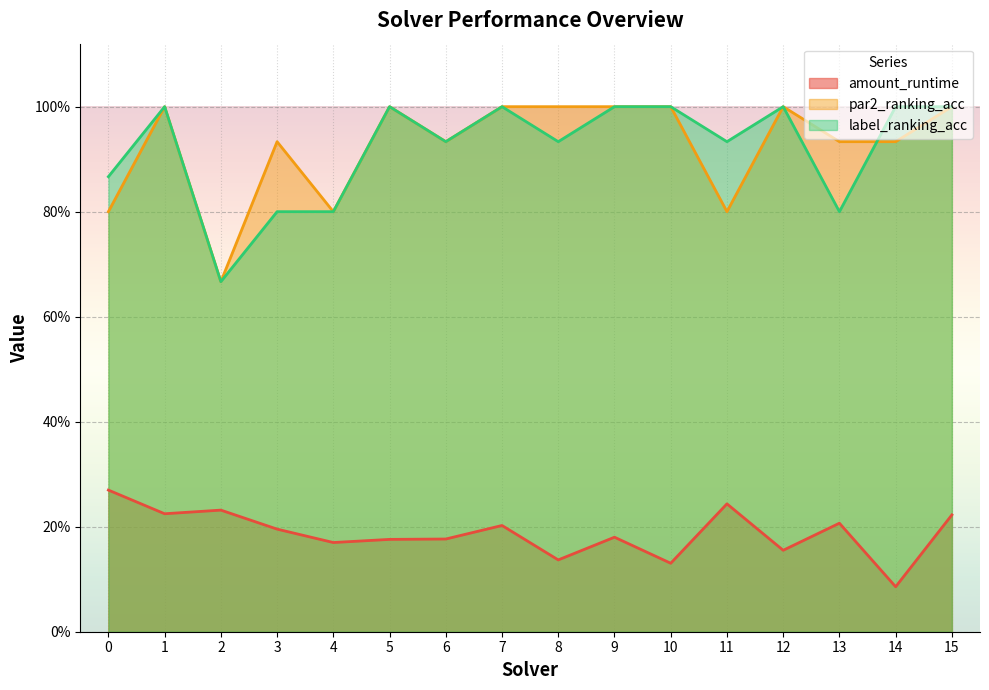

True or false: amount_runtime has more than 0 points higher than both neighbors.

True